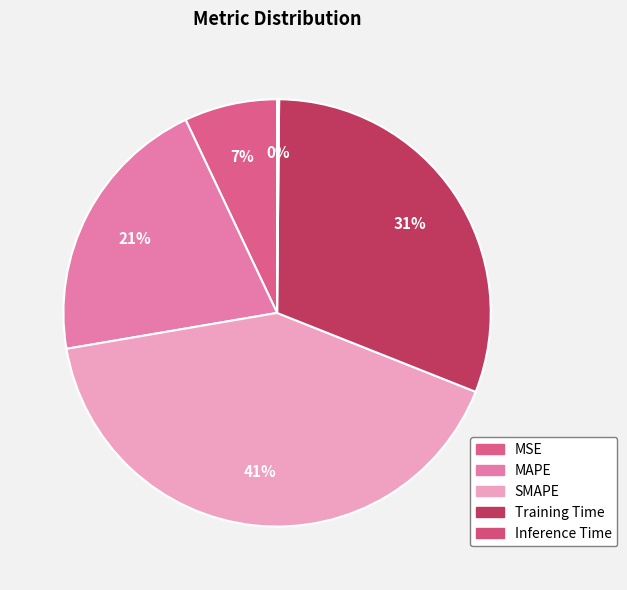

Rank the categories by value from highest to lowest.

SMAPE, Training Time, MAPE, MSE, Inference Time